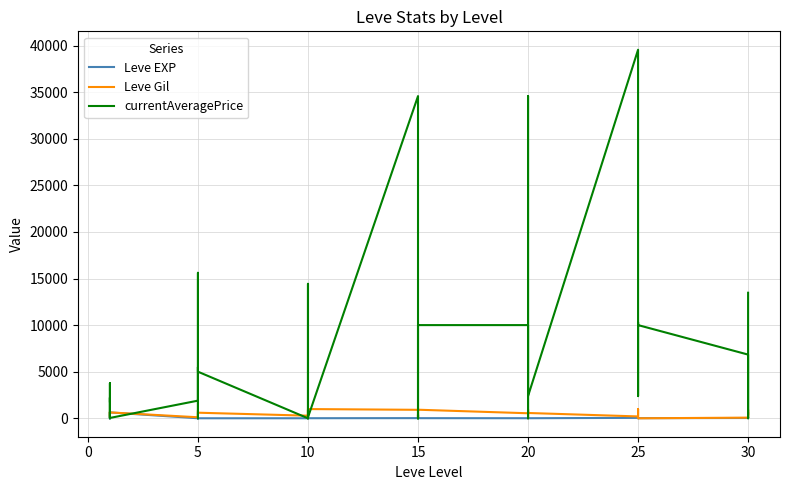

How many data points in Leve EXP are less than 12?

19